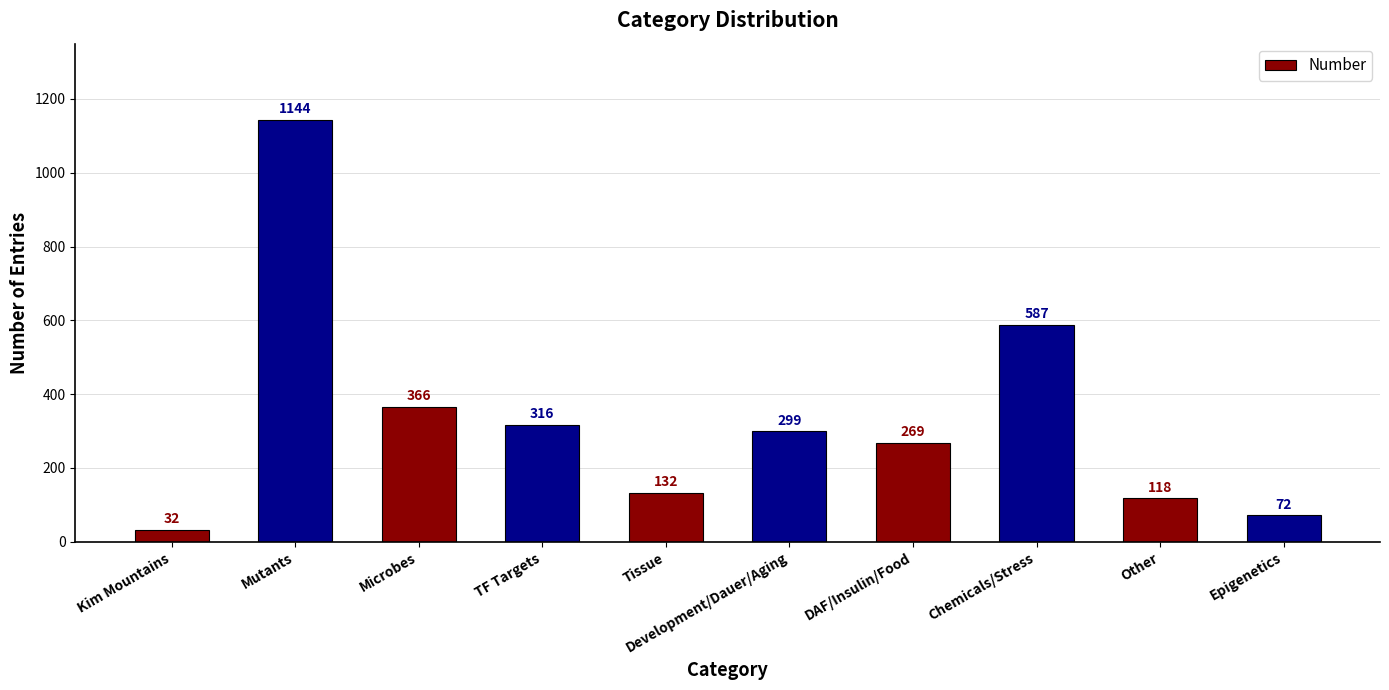

List the labels in order of value, largest first.

Mutants, Chemicals/Stress, Microbes, TF Targets, Development/Dauer/Aging, DAF/Insulin/Food, Tissue, Other, Epigenetics, Kim Mountains